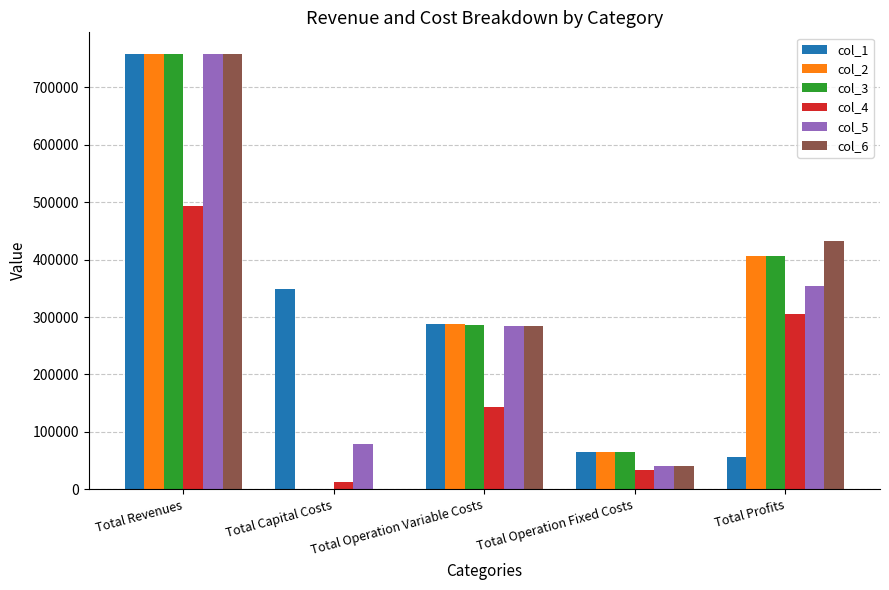

Is the value of col_4 at Total Capital Costs greater than the value of col_1 at Total Operation Variable Costs?

No